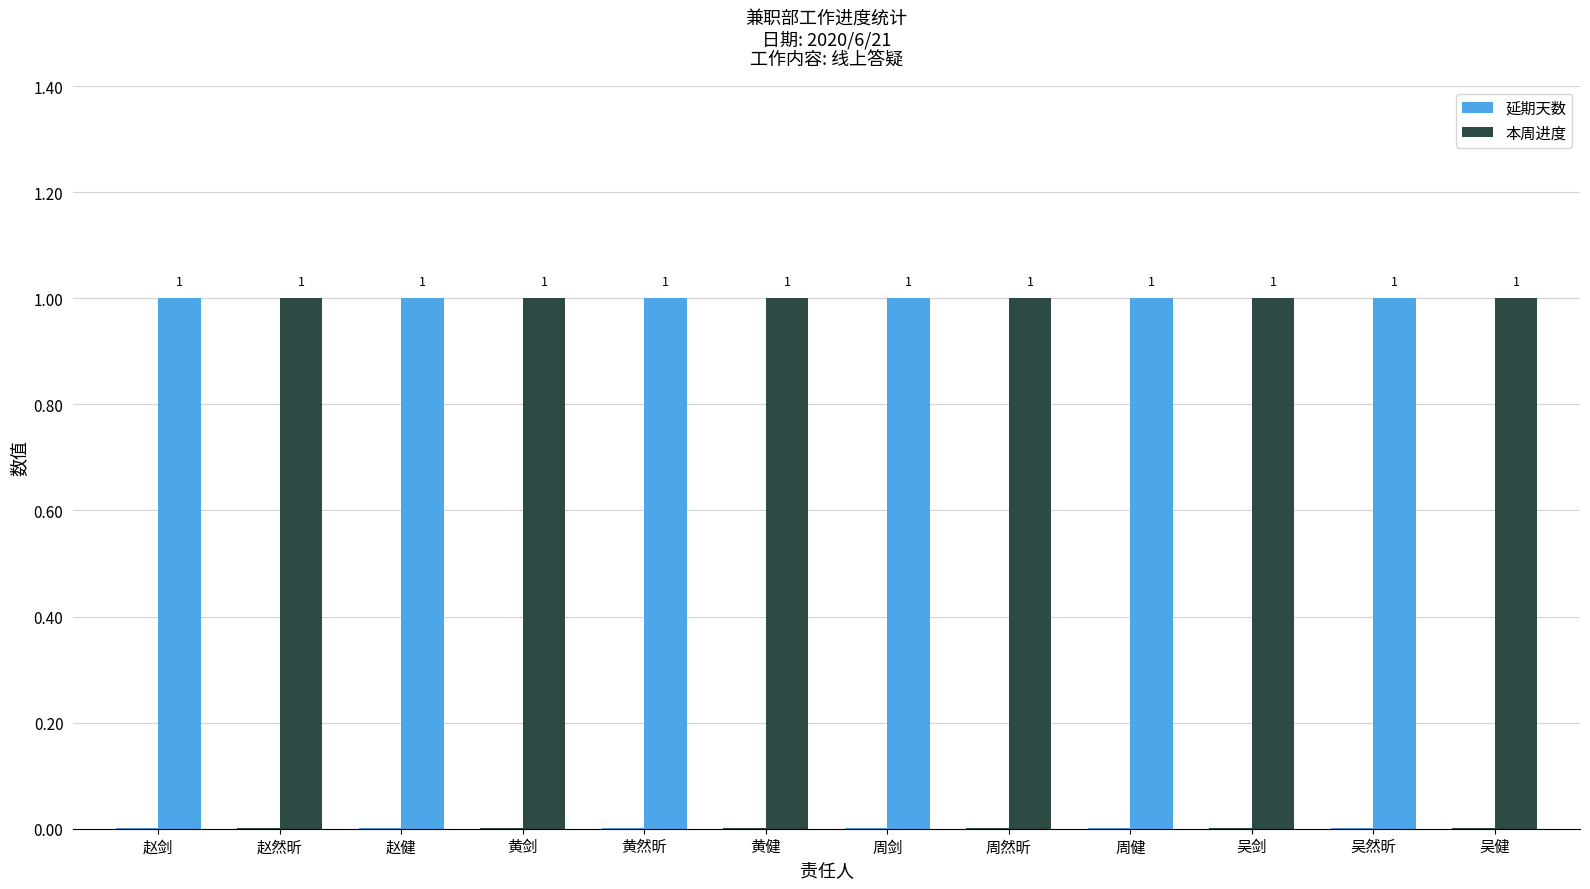

Does the chart contain any negative values?

No